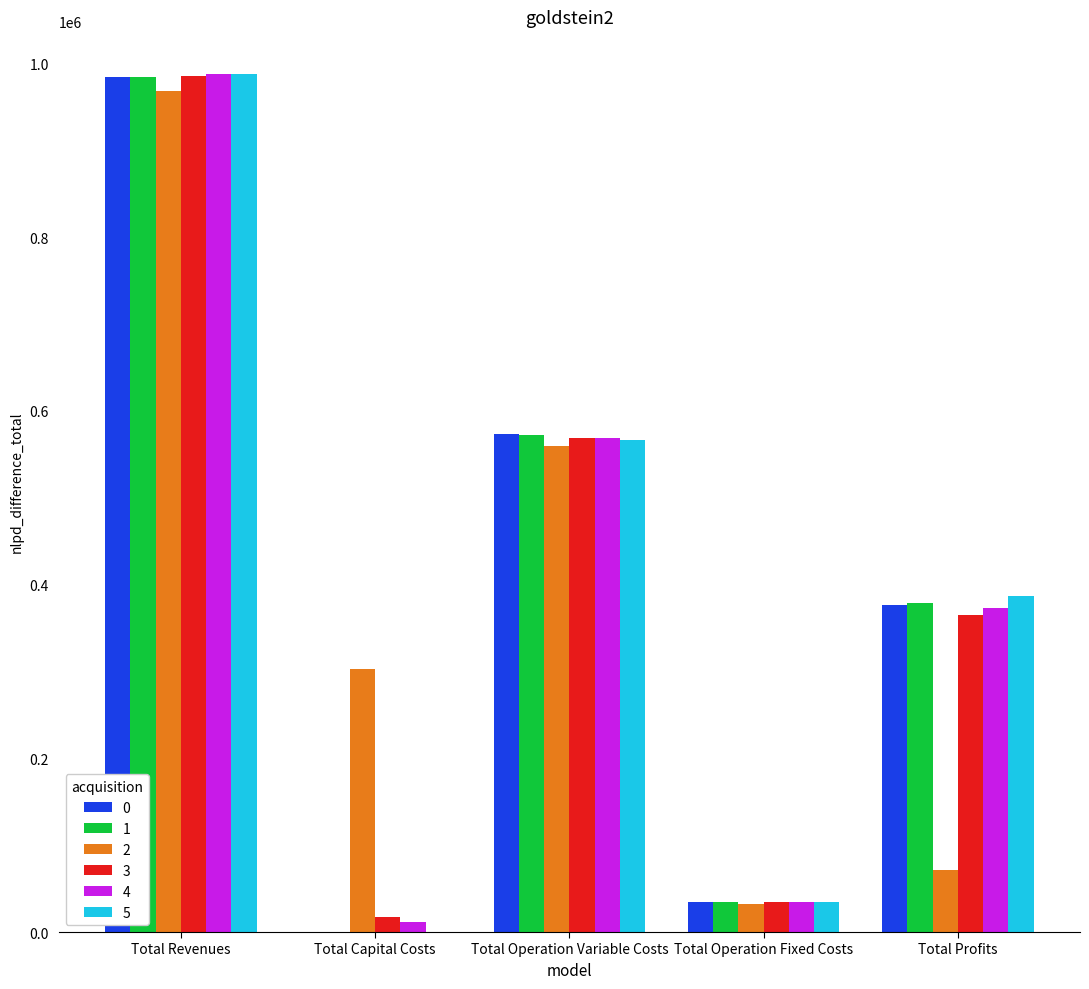

What is the sum of the 1 values at Total Operation Fixed Costs and Total Profits?

412726.5